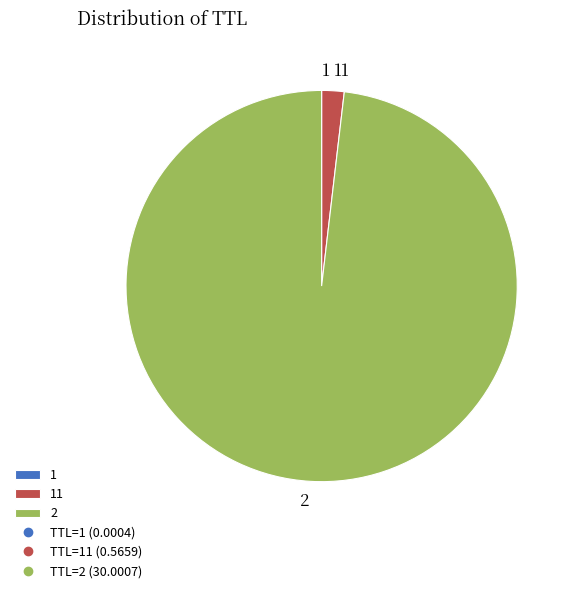

Is it true that 2 is 98% of the pie?

True